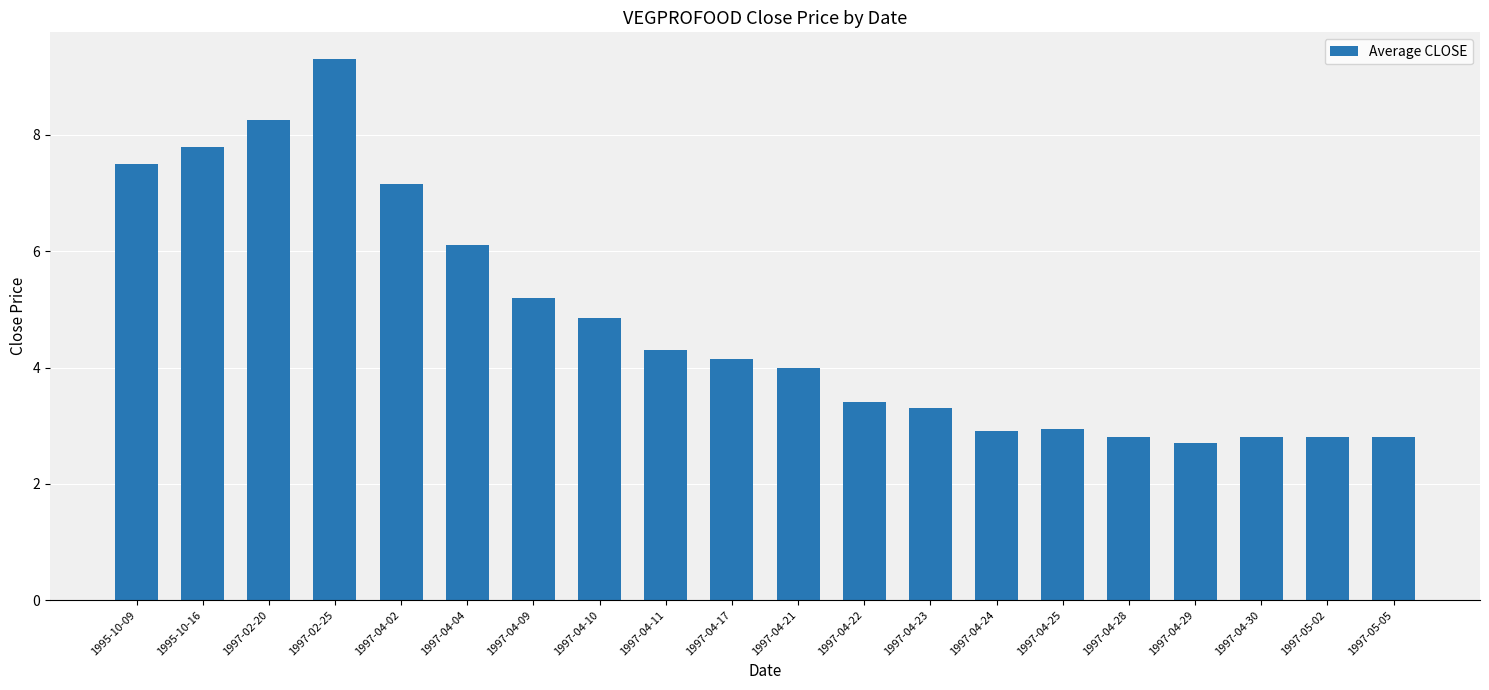

What is the change in value from 1997-04-24 to 1997-04-30?

-0.1